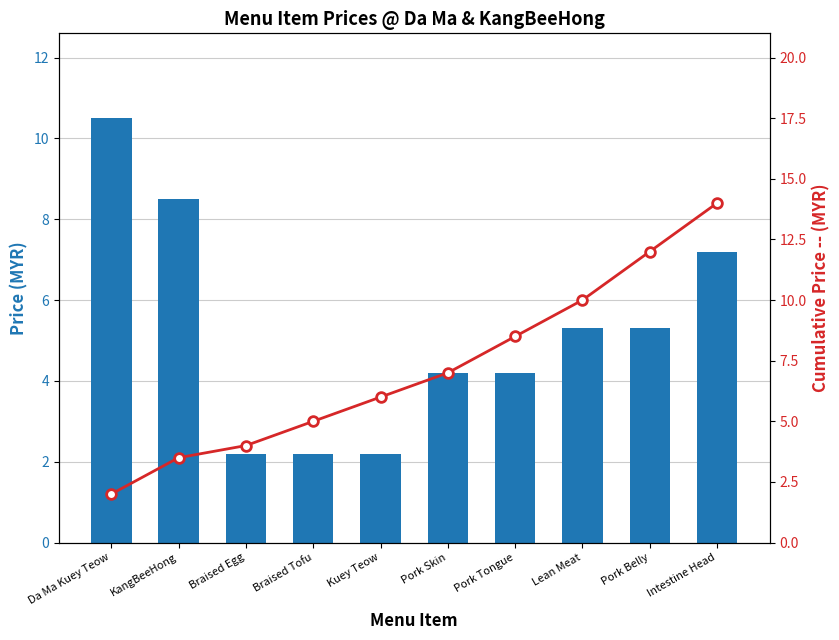

List the series in order of their peak value, lowest first.

Price (MYR), Cumulative Price (MYR)